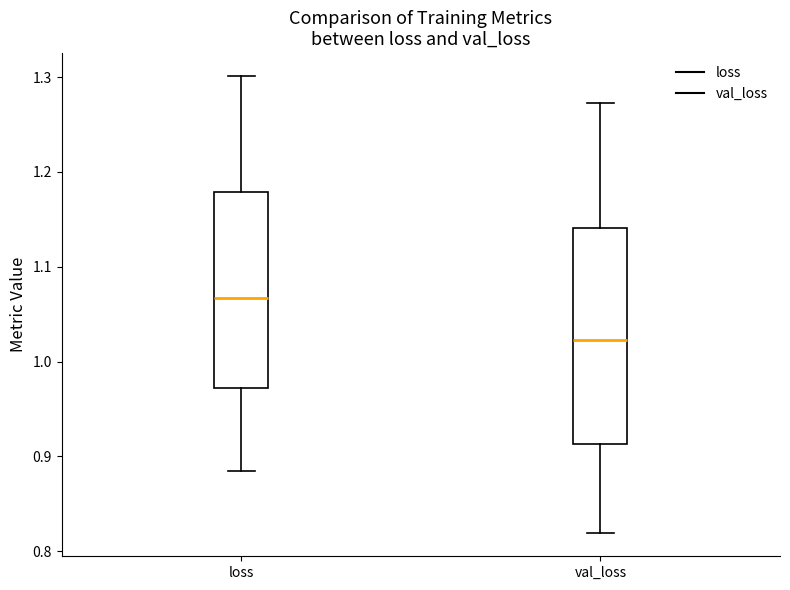

Where is the upper edge of the box for loss on the y-axis? The values are not printed on the chart, so give them approximately, as read against the axis.

1.18